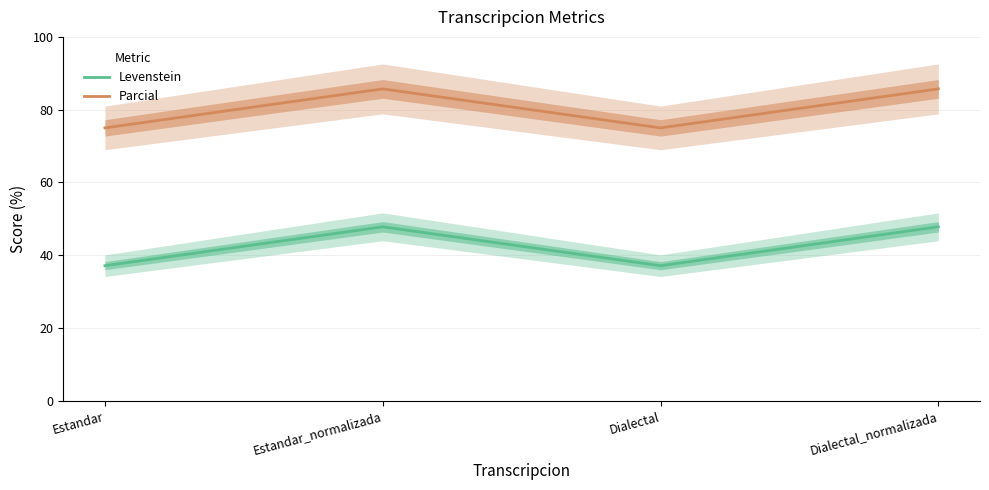

Reading left to right, what are all the values shown in this chart?

Levenstein: Estandar=37.1	Estandar_normalizada=47.8	Dialectal=37.1	Dialectal_normalizada=47.8
Parcial: Estandar=75.0	Estandar_normalizada=85.7	Dialectal=75.0	Dialectal_normalizada=85.7